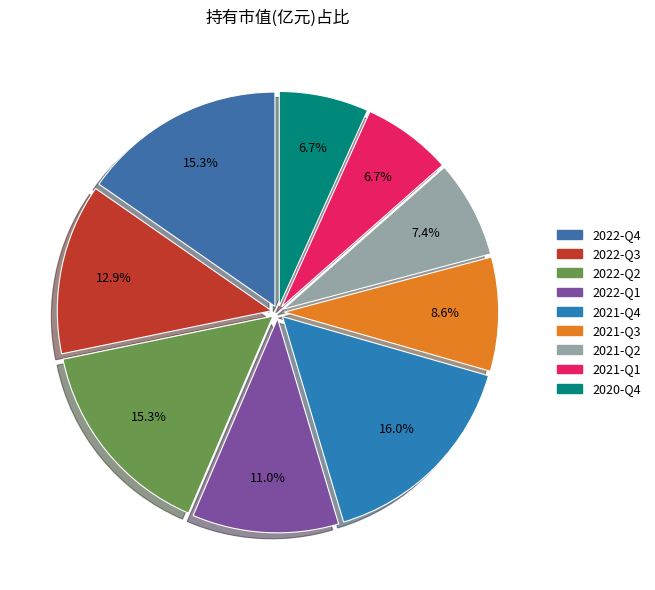

Count the number of slices in the pie.

9